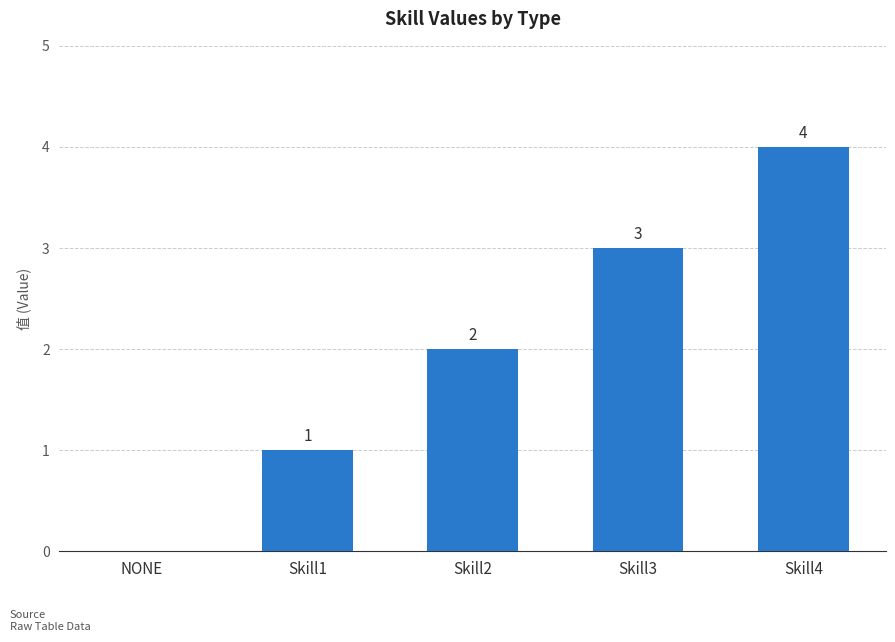

The chart shows a value of 1 at Skill4. True or false?

False